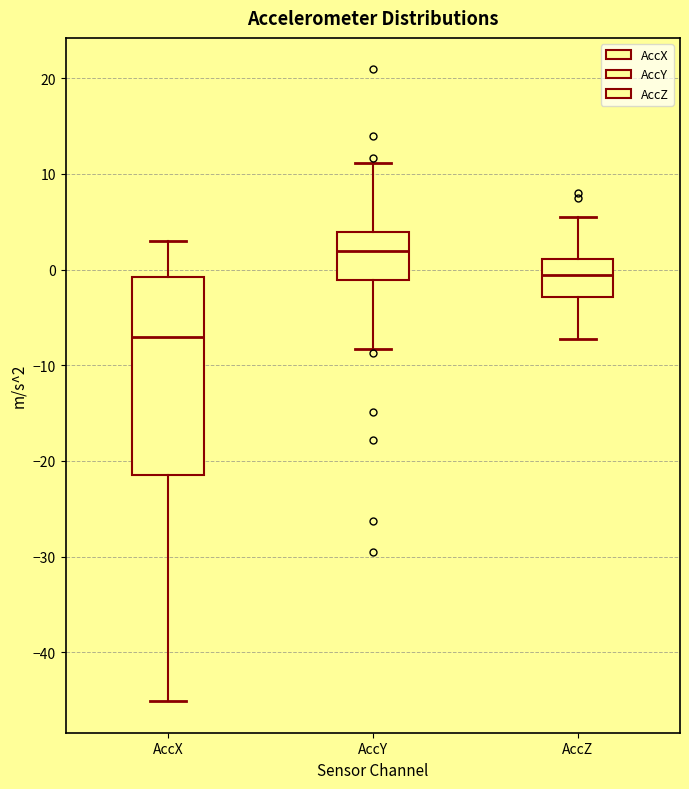

Reading left to right, transcribe this box plot: for each box, give where its median line is, the range the box spans, and where its two whiskers end, as read against the y-axis. The values are not printed on the chart, so give them approximately, as read against the axis.

AccX: median -7, box -21 to -1, whiskers -45 to 3
AccY: median 2, box -1 to 4, whiskers -8 to 11
AccZ: median -1, box -3 to 1, whiskers -7 to 6